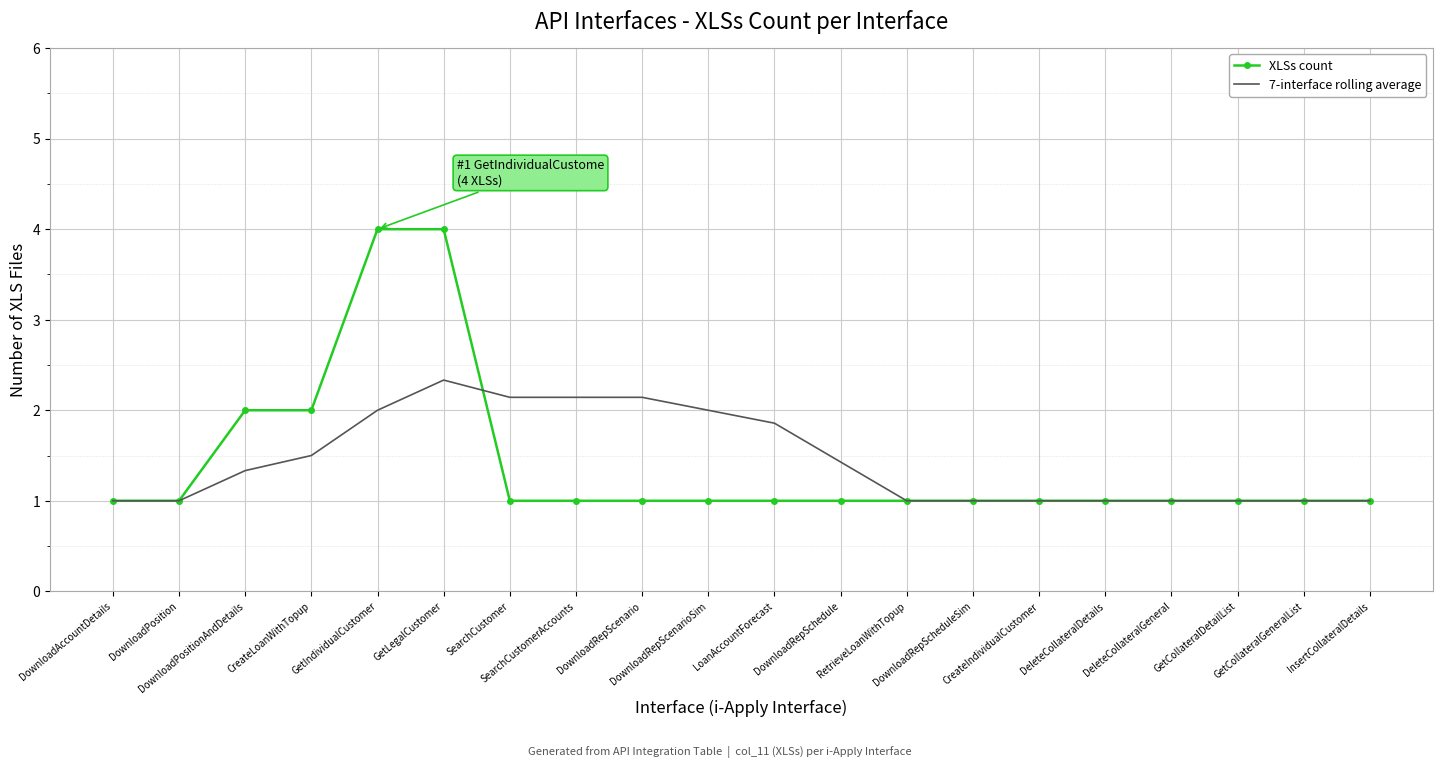

Which series has the largest range (max minus min)?

XLSs count